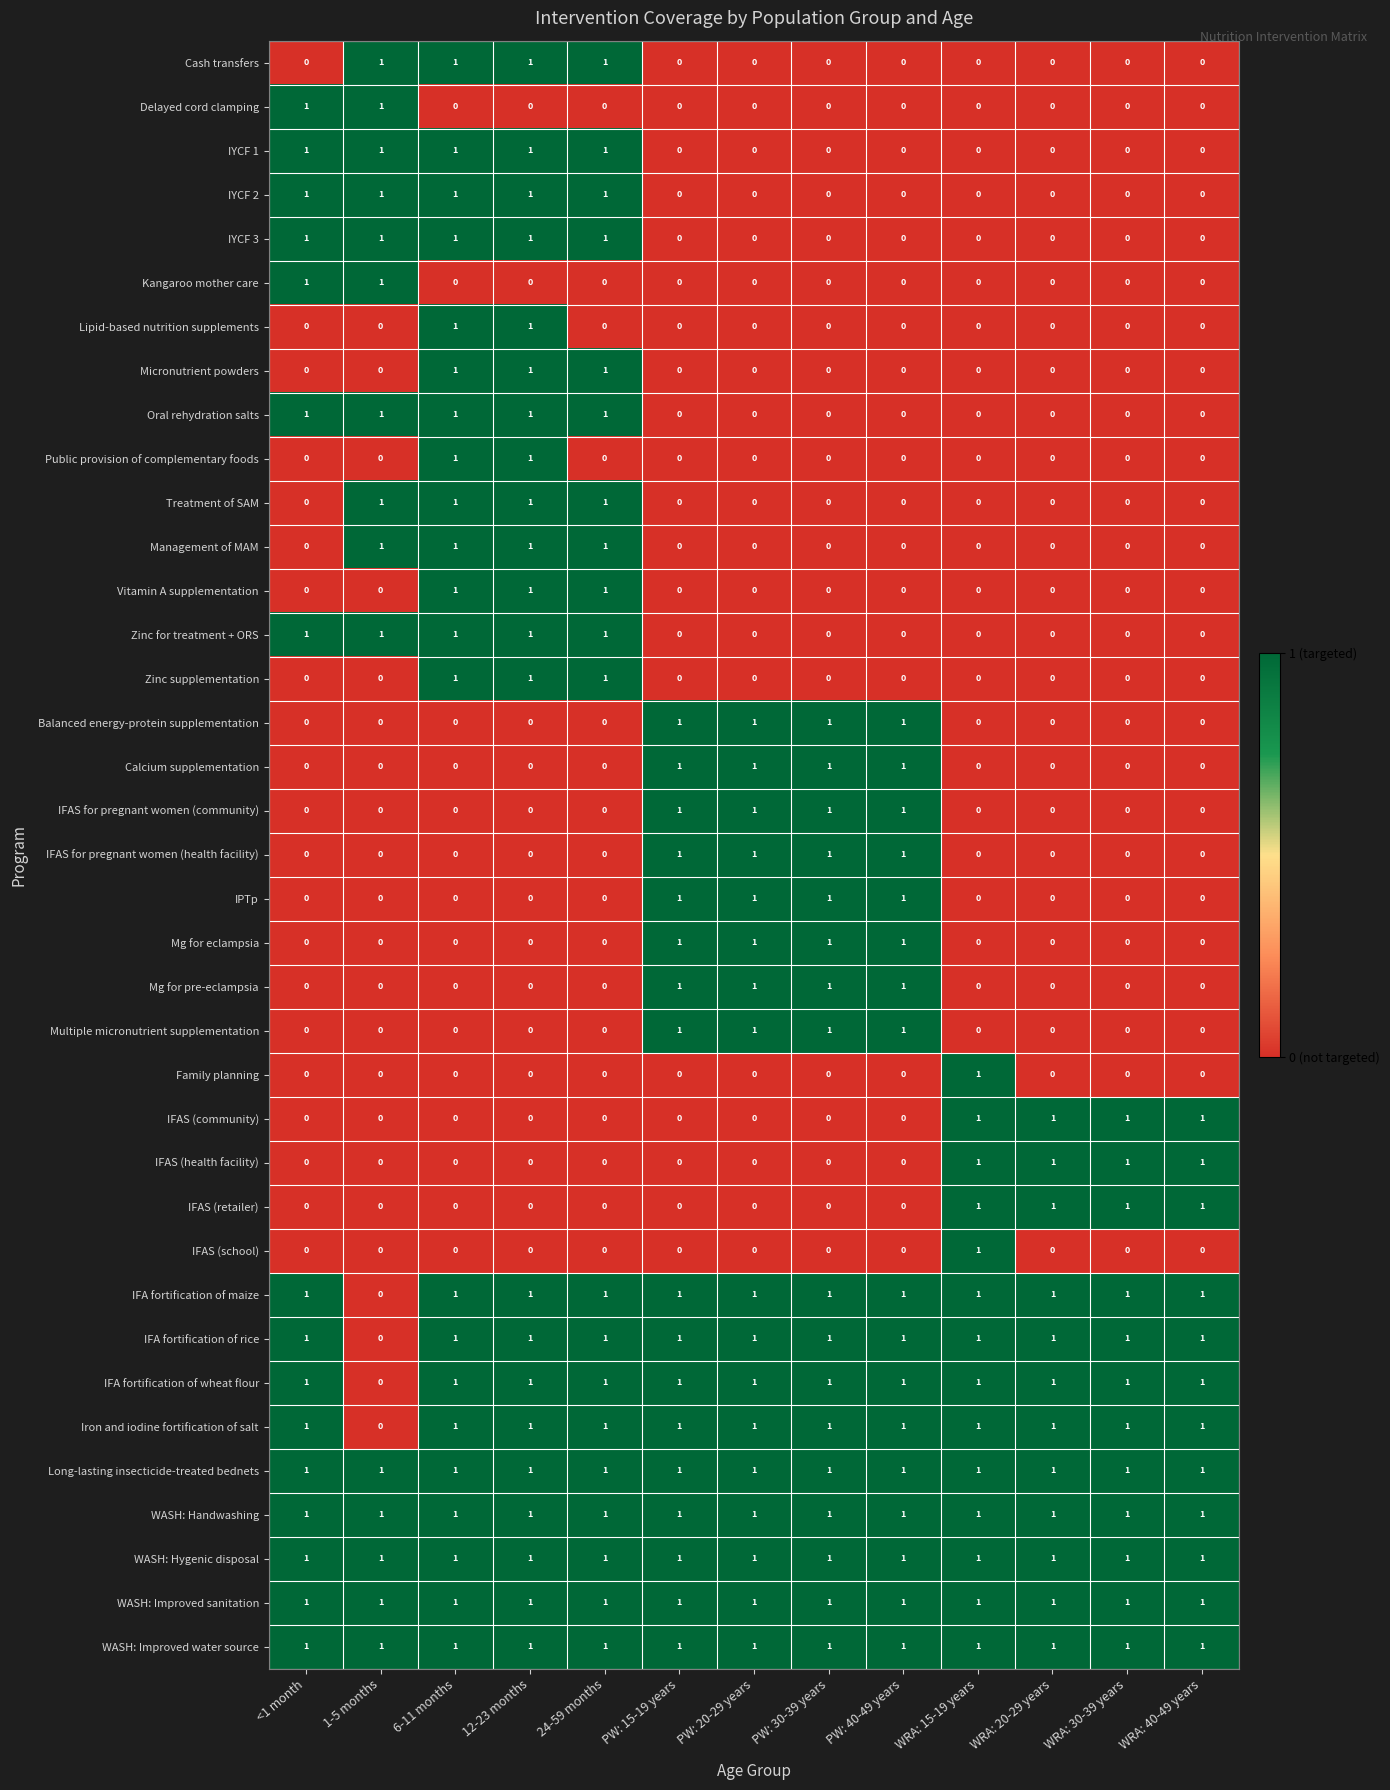

The value of IFAS for pregnant women (community) at <1 month is 0. True or false?

True